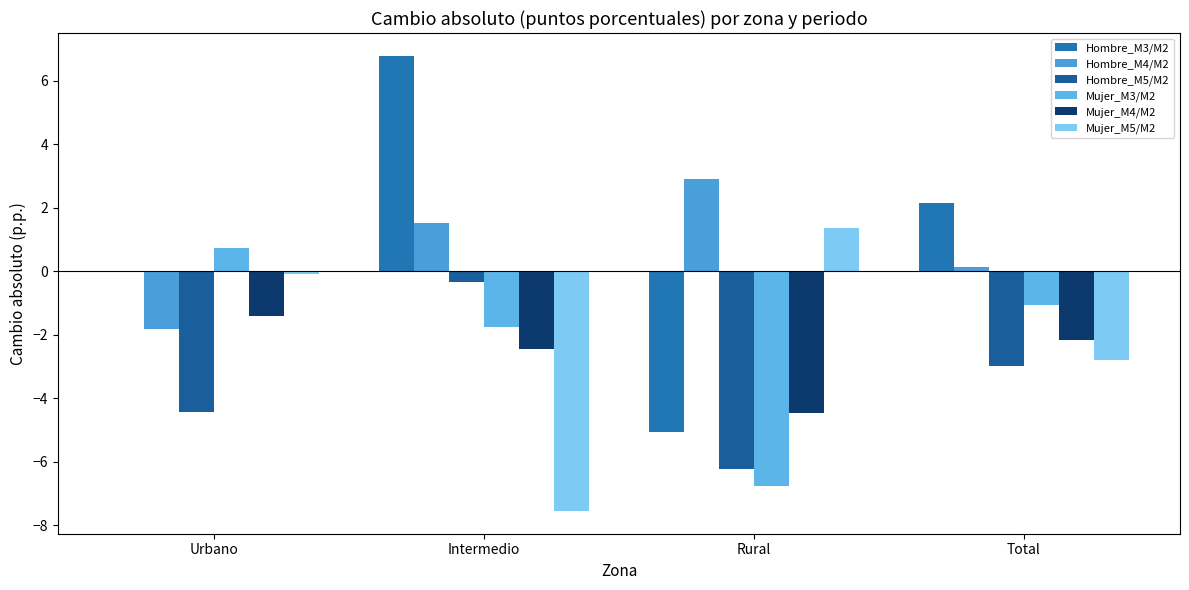

The value of Mujer_M3/M2 at Rural is -2.9. True or false?

False